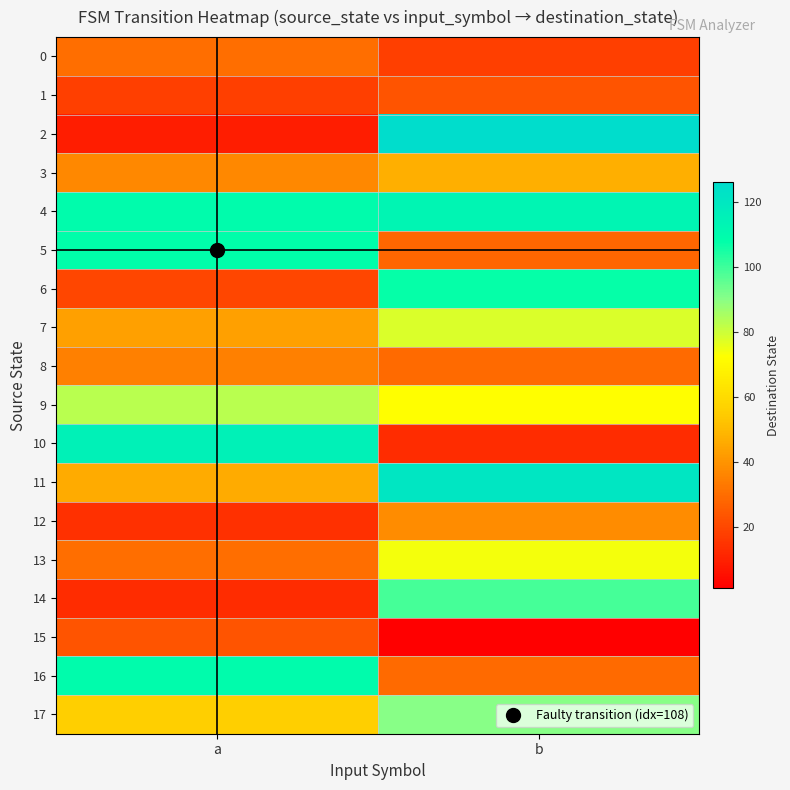

Between a and b, which is larger?

a